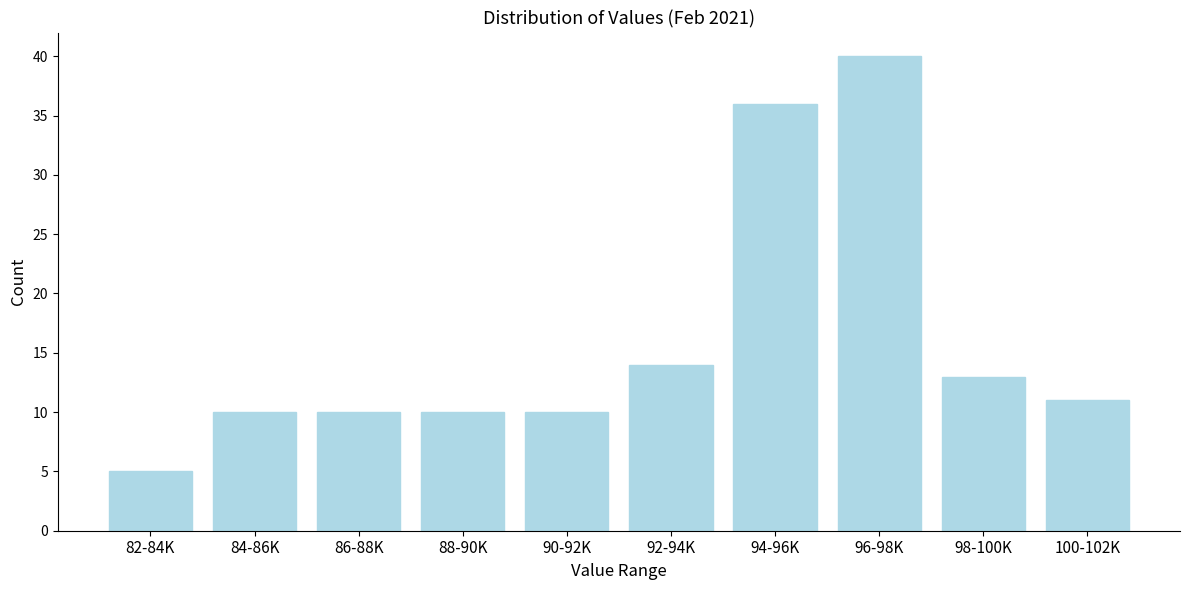

Reading left to right, extract all data points from this chart.

5	10	10	10	10	14	36	40	13	11